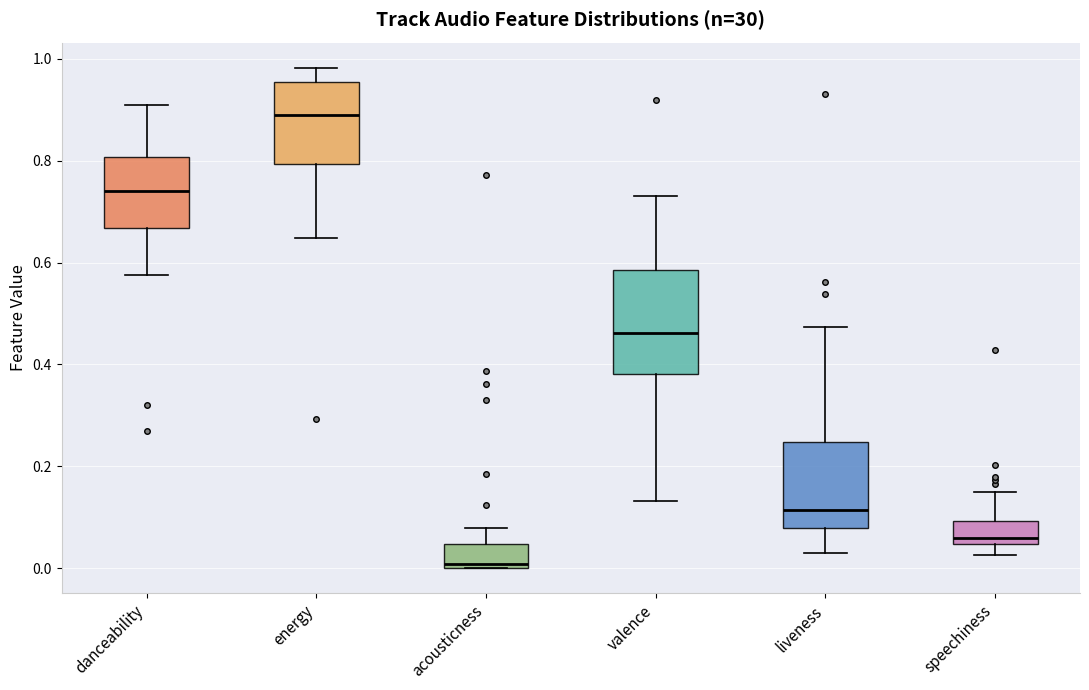

Which box has the lowest median line?

acousticness